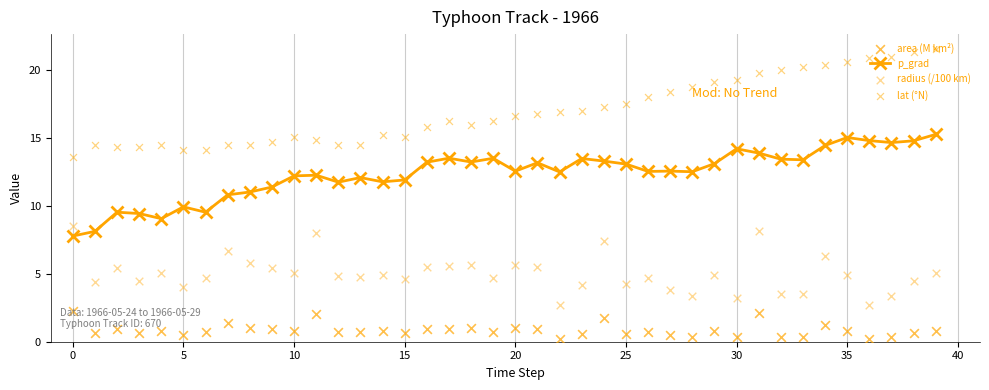

Which series contains the lowest Y value?

area (M km²)